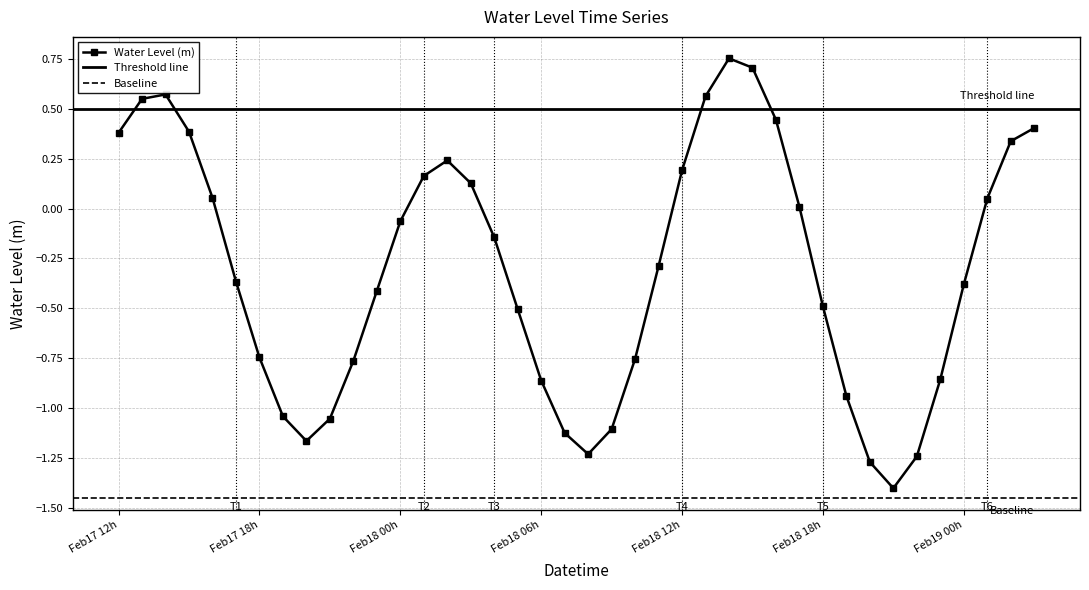

Is it true that the value at 2023-02-18 00:00 is -0.1?

True